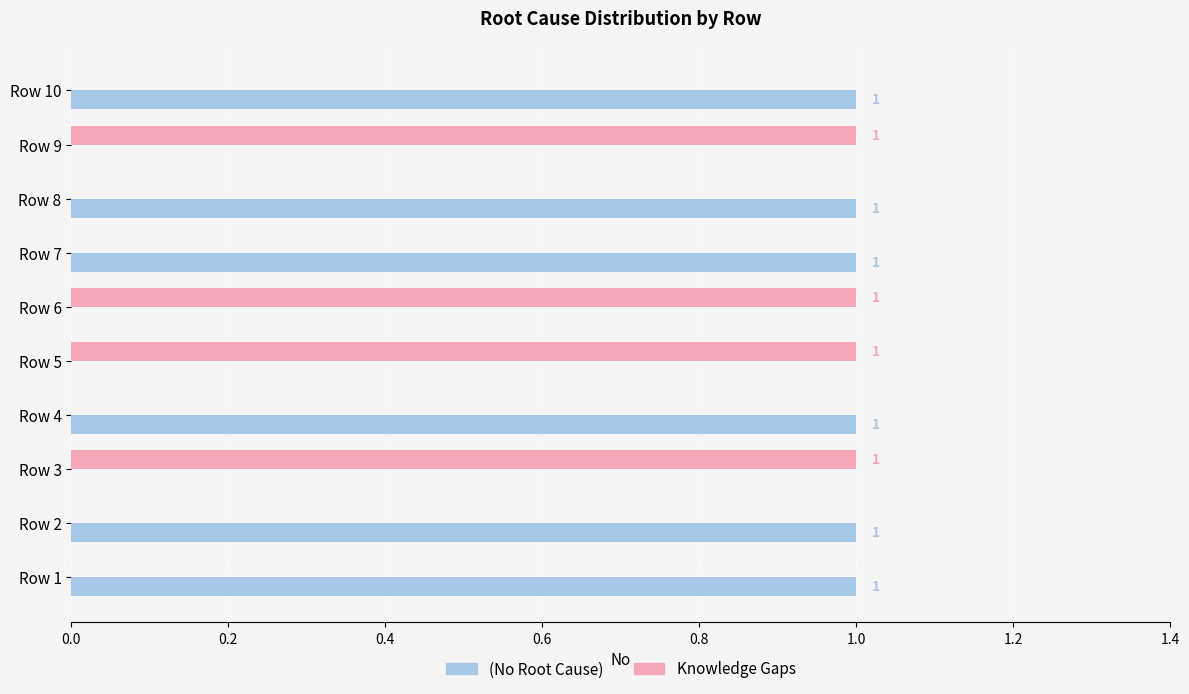

Is the value of Knowledge Gaps at Row 8 greater than the value of (No Root Cause) at Row 2?

No